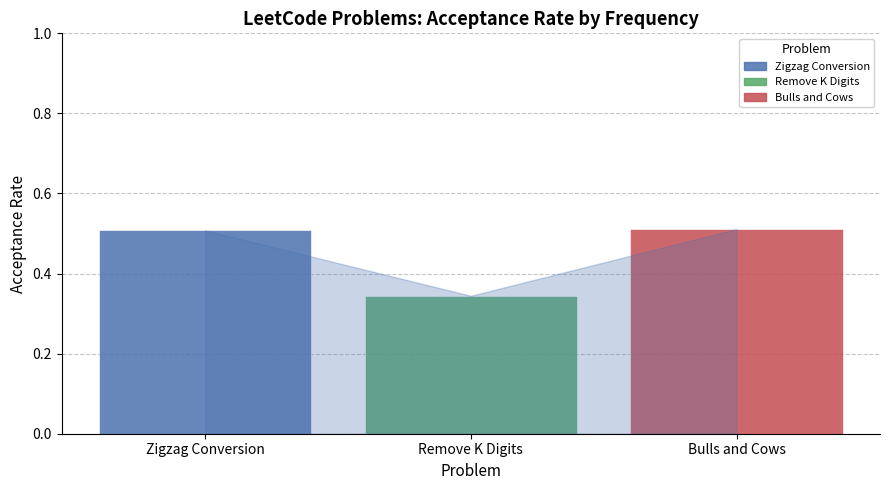

The value of Remove K Digits at Remove K Digits is 0.3. True or false?

True